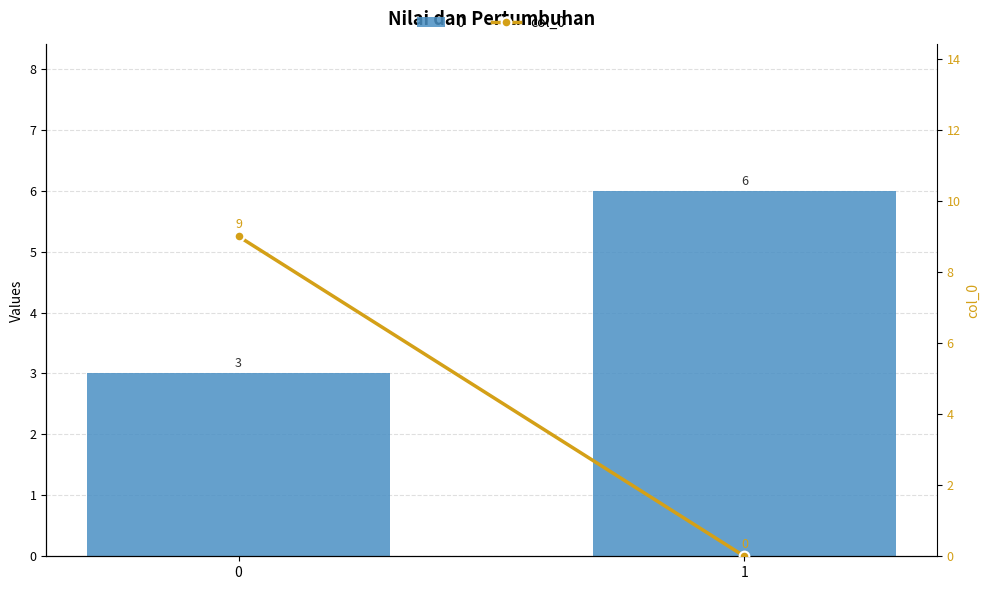

List the labels in order of value, largest first.

0, 1